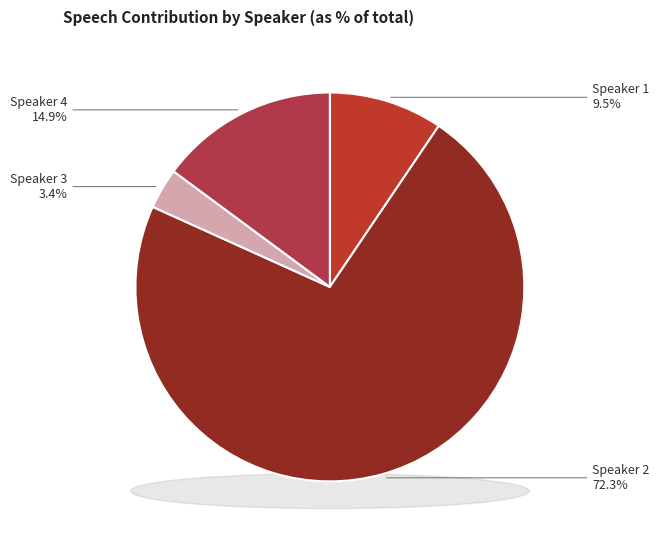

Count the number of slices in the pie.

4